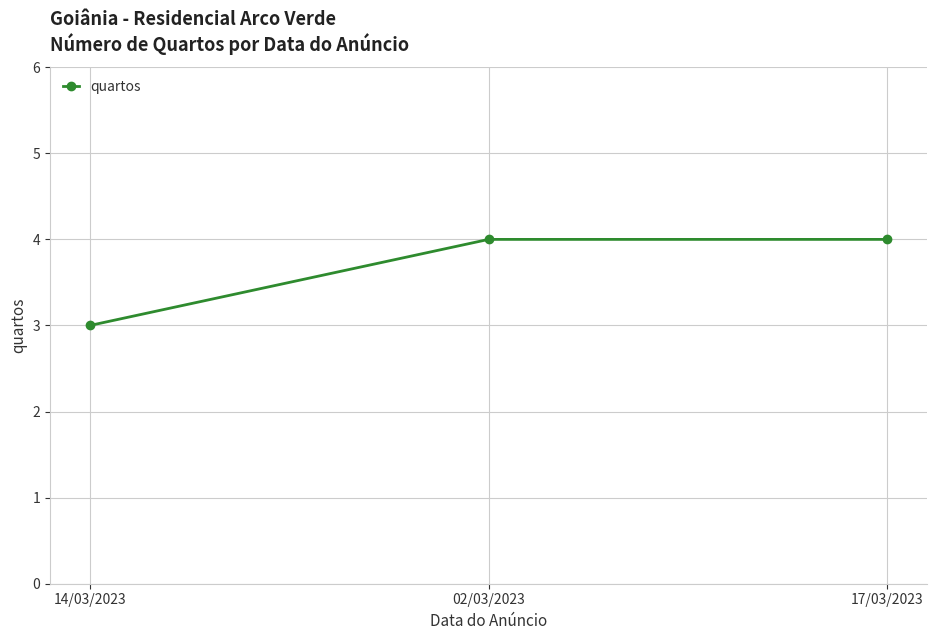

What is the greatest value displayed?

4